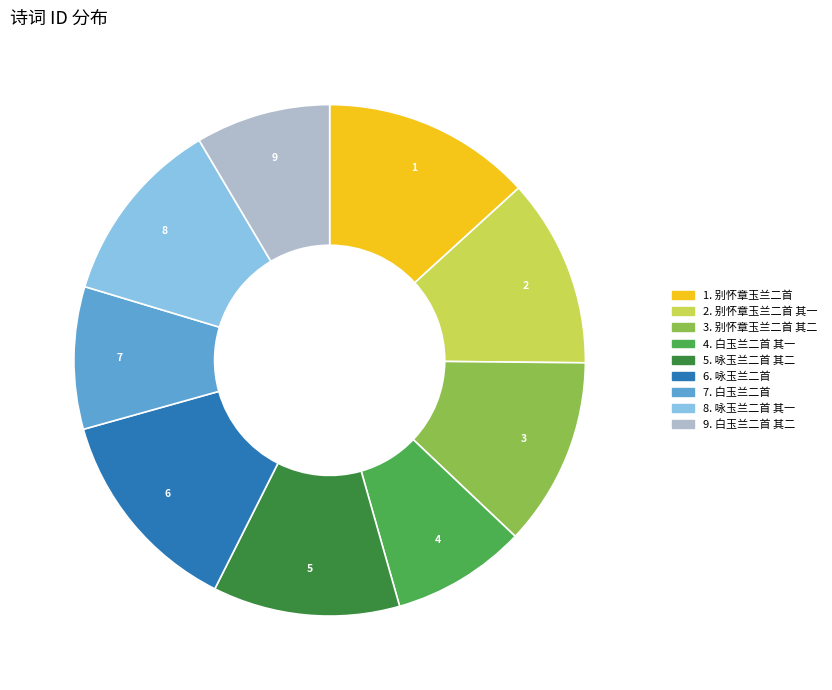

Count the number of slices in the pie.

9